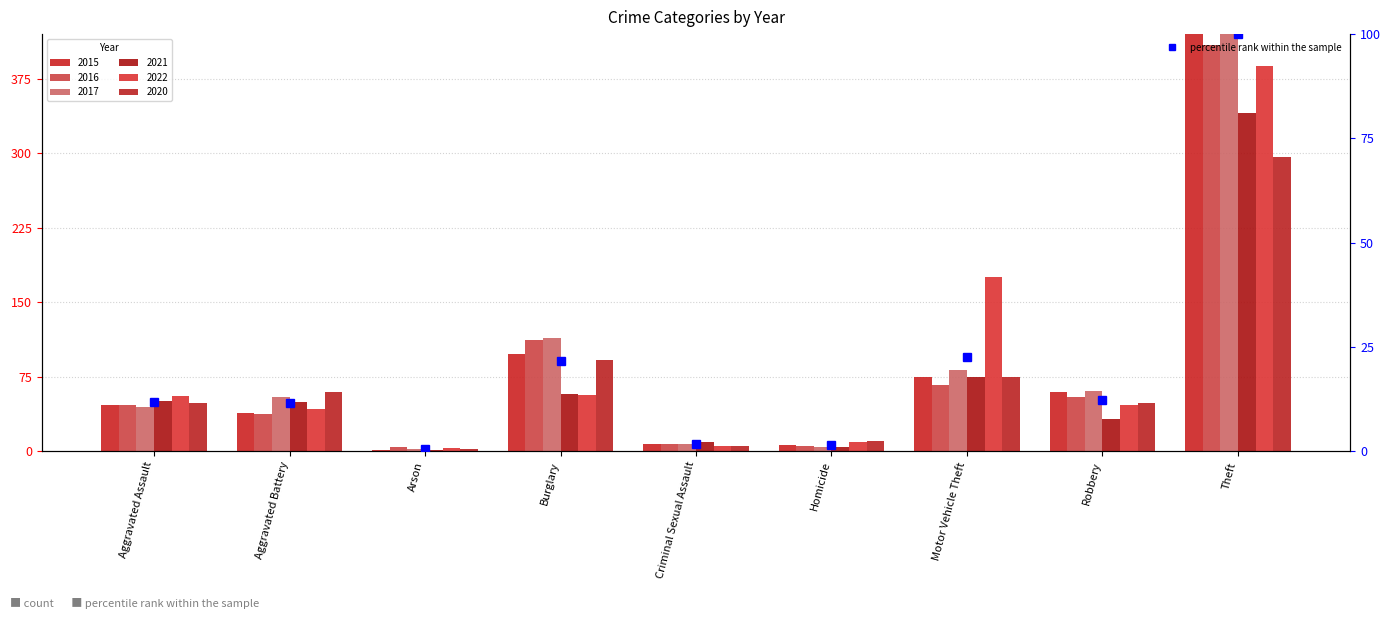

What is the value of the 7th bar from the left?

22.4